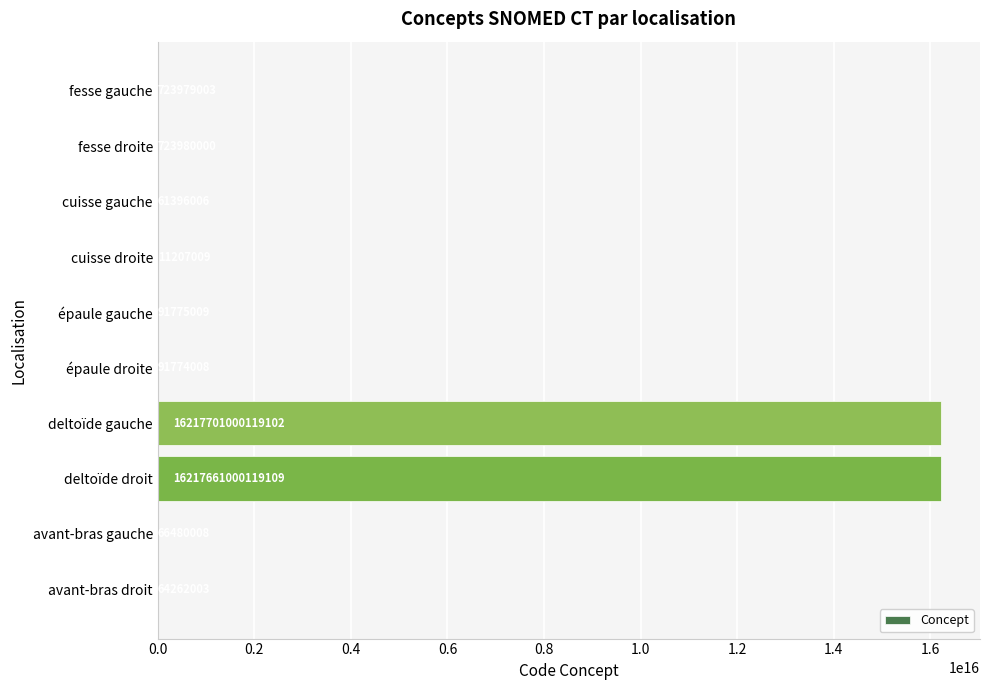

The chart shows a value of 66480008 at avant-bras gauche. True or false?

True